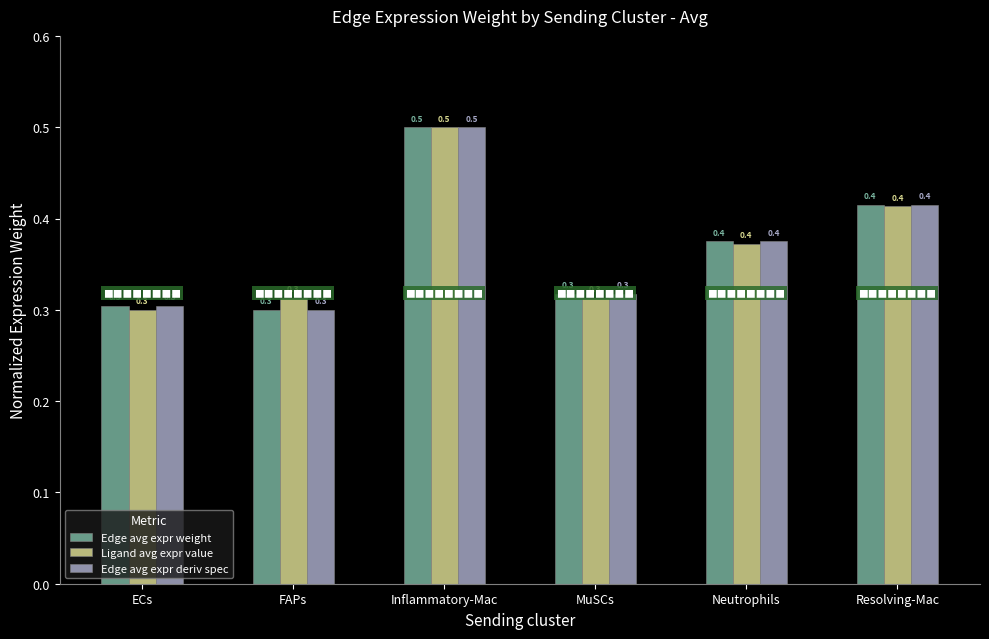

What is the sum of all Edge avg expr deriv spec values?

2.2